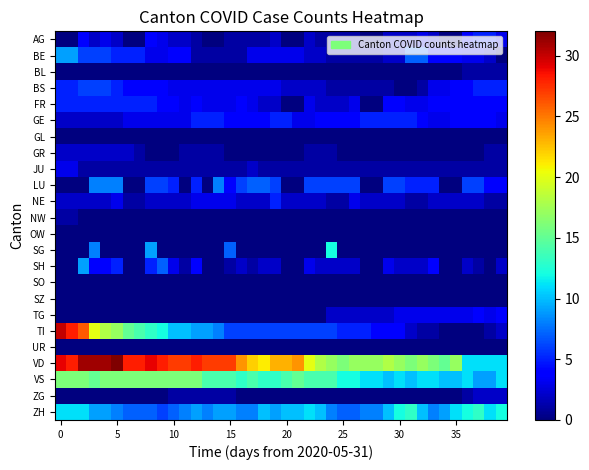

Reading right to left, transcribe all the data shown in this chart.

AG: 3	5	5	4	0	0	2	3	2	2	2	0	0	1	1	1	1	2	0	0	2	1	1	1	1	0	0	1	2	2	3	4	0	0	2	3	2	4	0	0
BE: 0	2	3	3	4	4	4	7	7	2	2	1	1	1	1	1	2	2	3	3	3	3	3	1	1	1	1	1	4	4	3	3	5	5	5	6	6	6	9	9
BL: 1	1	1	1	0	0	0	0	0	0	0	0	0	0	0	0	0	0	0	0	0	0	0	0	0	0	0	0	0	0	0	0	0	0	0	0	0	0	0	0
BS: 5	5	5	4	4	3	3	1	0	0	1	1	1	1	1	1	2	2	2	2	3	3	3	3	3	3	3	3	3	3	4	4	4	4	5	6	6	6	5	5
FR: 4	4	4	4	4	4	4	3	3	4	4	0	0	3	2	2	2	3	0	0	2	2	3	4	3	3	3	4	3	4	4	5	5	5	5	5	5	5	5	5
GE: 3	4	4	4	4	3	3	4	5	5	5	5	5	4	4	4	4	3	3	5	5	4	4	4	4	5	5	5	3	3	3	3	3	3	2	2	2	2	2	2
GL: 0	0	0	0	0	0	0	0	0	0	0	0	0	0	0	0	0	0	0	0	0	0	0	0	0	0	0	0	0	0	0	0	0	0	0	0	0	0	0	0
GR: 1	1	0	0	0	0	0	0	0	0	0	0	0	0	0	1	1	1	0	0	0	0	0	0	0	1	1	1	1	0	0	0	1	2	2	2	2	2	2	2
JU: 1	1	1	1	1	1	1	1	1	1	1	1	1	1	1	1	1	1	1	1	1	1	2	1	1	1	1	1	1	1	1	1	1	1	1	1	1	1	3	3
LU: 4	4	6	6	0	0	5	5	5	6	6	0	0	6	6	6	6	6	0	0	6	7	7	6	4	8	0	5	0	5	6	6	0	0	8	8	8	0	0	0
NE: 1	1	2	2	2	2	2	1	1	2	2	2	2	3	1	1	2	2	2	2	5	2	2	2	3	3	3	3	2	2	2	2	1	1	3	2	2	2	2	2
NW: 0	0	0	0	0	0	0	0	0	0	0	0	0	0	0	0	0	0	0	0	0	0	0	0	0	0	0	0	0	0	0	0	0	0	0	0	0	0	1	1
OW: 0	0	0	0	0	0	0	0	0	0	0	0	0	0	0	0	0	0	0	0	0	0	0	0	0	0	0	0	0	0	0	0	0	0	0	0	0	0	0	0
SG: 0	0	0	0	0	0	0	0	0	0	0	0	0	0	0	12	0	0	0	0	0	0	0	0	7	0	0	0	0	0	0	9	0	0	0	0	8	0	0	0
SH: 2	0	1	2	0	0	4	2	2	2	3	0	0	2	2	2	2	3	0	0	2	2	1	2	1	0	0	4	1	3	7	5	0	0	5	4	4	9	0	0
SO: 0	0	0	0	0	0	0	0	0	0	0	0	0	0	0	0	0	0	0	0	0	0	0	0	0	0	0	0	0	0	0	0	0	0	0	0	0	0	0	0
SZ: 0	0	0	0	0	0	0	0	0	0	0	0	0	0	0	0	0	0	0	0	0	0	0	0	0	0	0	0	0	0	0	0	0	0	0	0	0	0	0	0
TG: 4	3	4	3	3	3	3	3	3	3	2	2	2	2	2	2	0	0	0	0	0	0	0	0	0	0	0	0	0	0	0	0	0	0	0	0	0	0	0	0
TI: 2	1	0	0	0	0	1	1	2	4	4	4	5	5	5	6	6	6	6	6	6	6	6	6	6	8	9	9	10	10	12	13	14	15	17	18	20	26	28	30
UR: 0	0	0	0	0	0	0	0	0	0	0	0	0	0	0	0	0	0	0	0	0	0	0	0	0	0	0	0	0	0	0	0	0	0	0	0	0	0	0	0
VD: 11	11	11	11	17	15	16	17	16	17	18	17	17	17	16	17	18	20	24	23	23	21	22	24	27	27	27	28	27	27	28	29	28	28	32	31	31	31	28	29
VS: 11	9	9	11	10	10	11	11	10	11	10	11	11	12	12	14	14	14	15	14	13	13	14	13	14	14	14	16	16	16	16	16	16	16	16	16	15	16	16	16
ZG: 2	2	2	1	0	0	0	0	0	0	0	0	0	0	0	0	0	0	0	0	0	0	0	0	1	1	1	1	1	1	0	0	0	0	0	0	0	0	0	0
ZH: 12	11	13	12	11	9	8	10	13	12	10	8	8	7	7	8	10	11	10	10	9	10	8	8	9	9	8	9	8	7	6	7	7	7	8	9	9	11	11	11